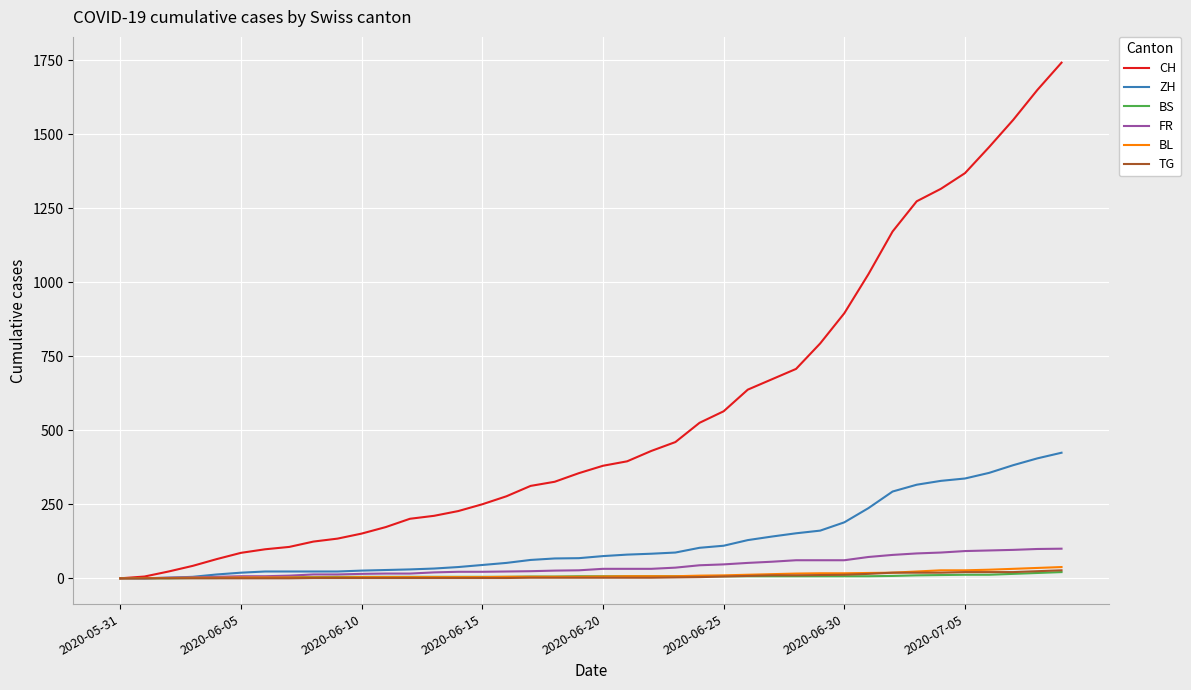

Which series has the largest total across all categories?

CH